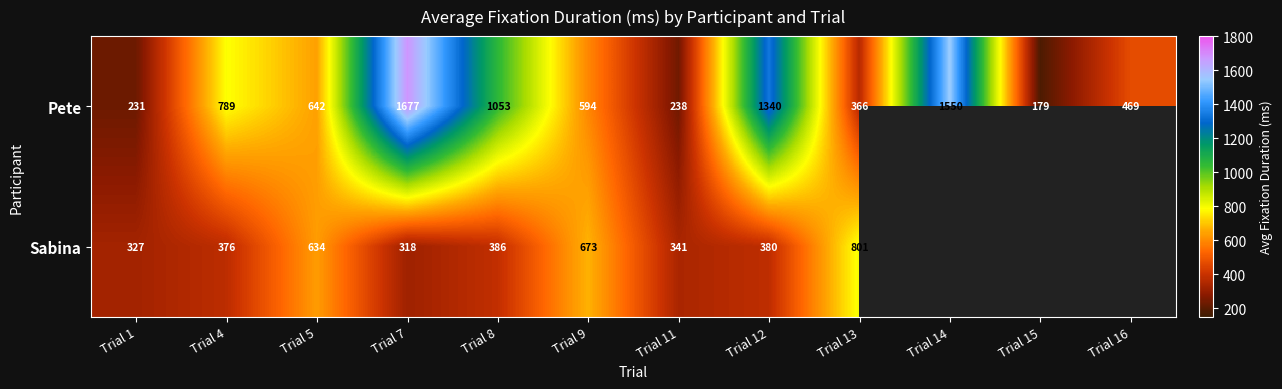

What is the greatest value displayed?

1677.0